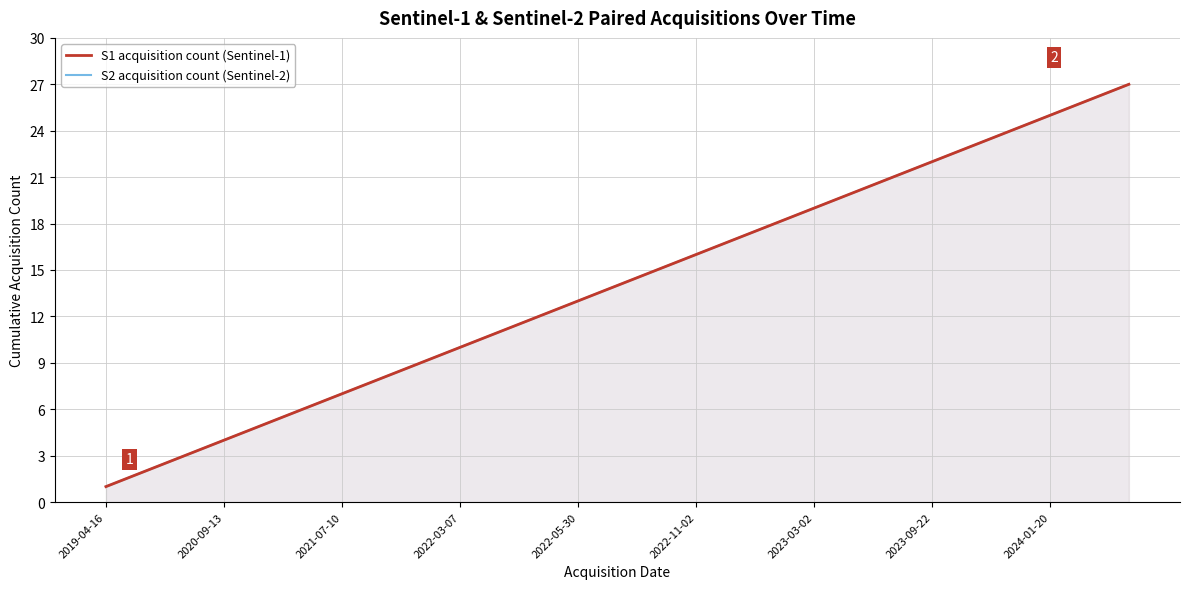

True or false: S2 acquisition count (Sentinel-2) has more than 2 interior local peaks.

False